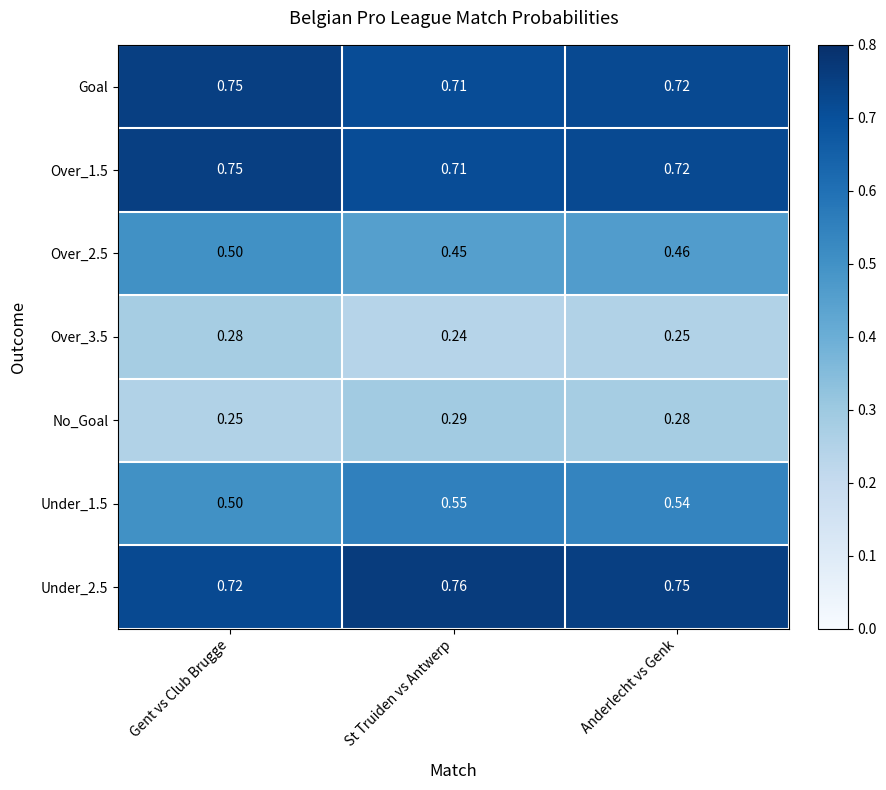

Rank the categories by Over_3.5 value from lowest to highest.

St Truiden vs Antwerp, Anderlecht vs Genk, Gent vs Club Brugge